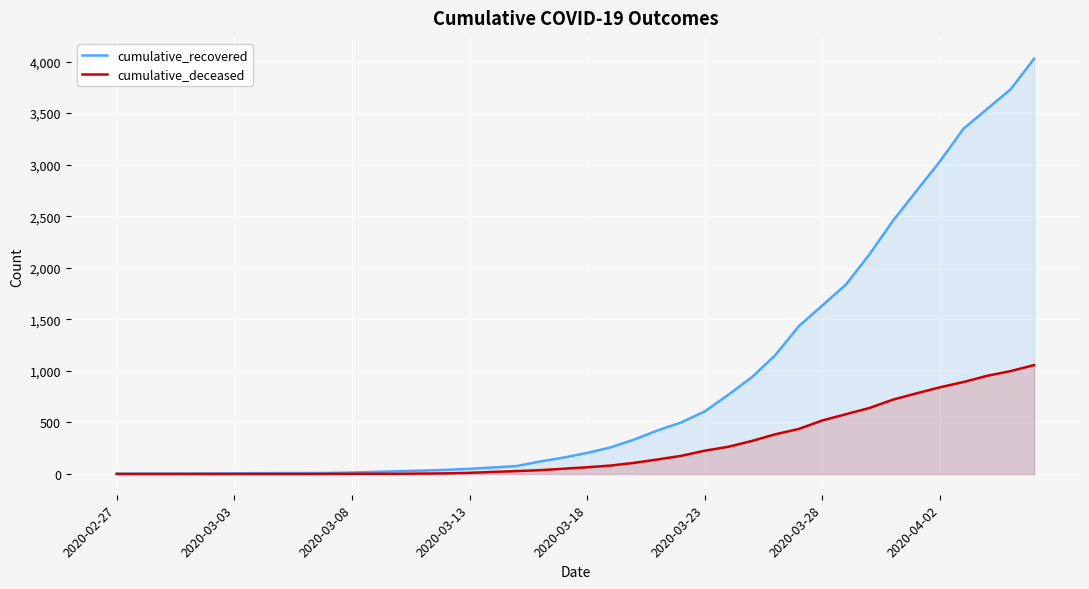

Which series has the widest spread of values?

cumulative_recovered